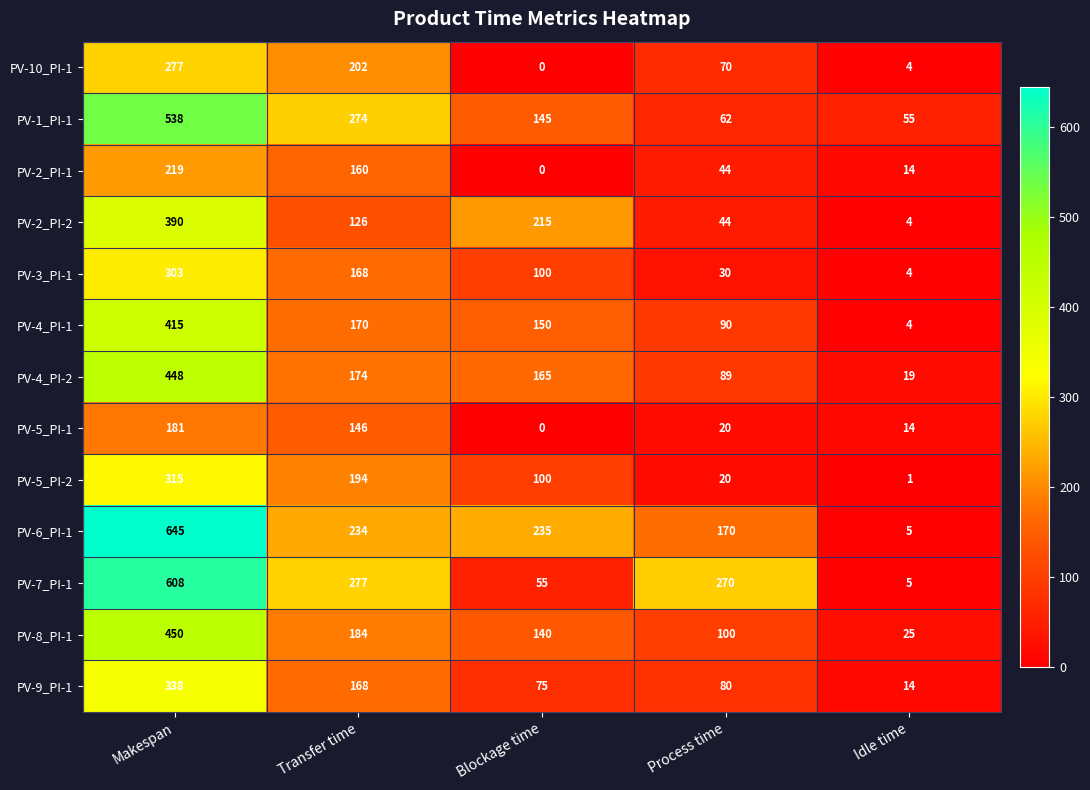

Which label corresponds to the smallest value in the chart?

Blockage time